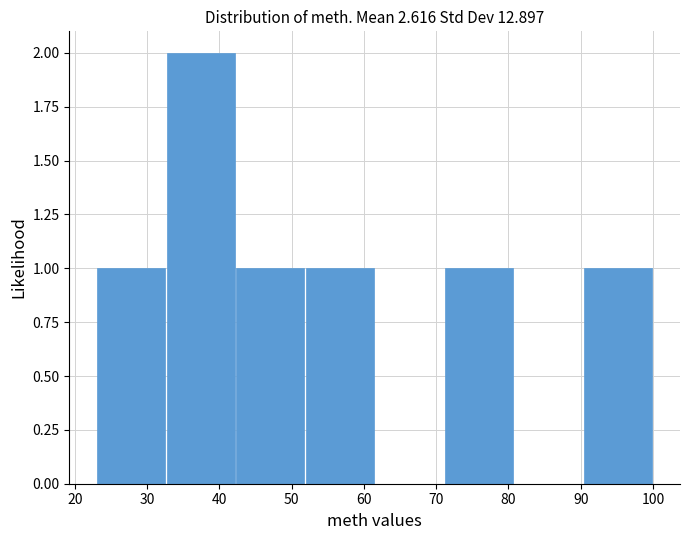

Which range on the x-axis has the tallest bar?

33 to 42